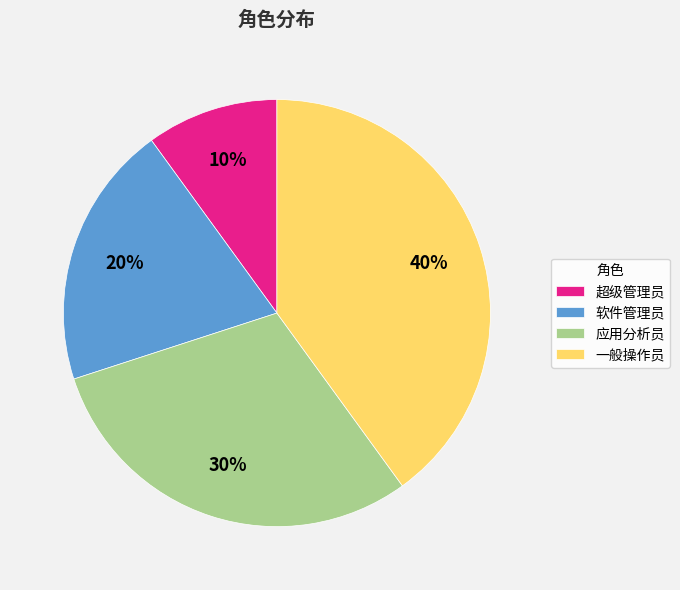

Which slice is the largest?

一般操作员